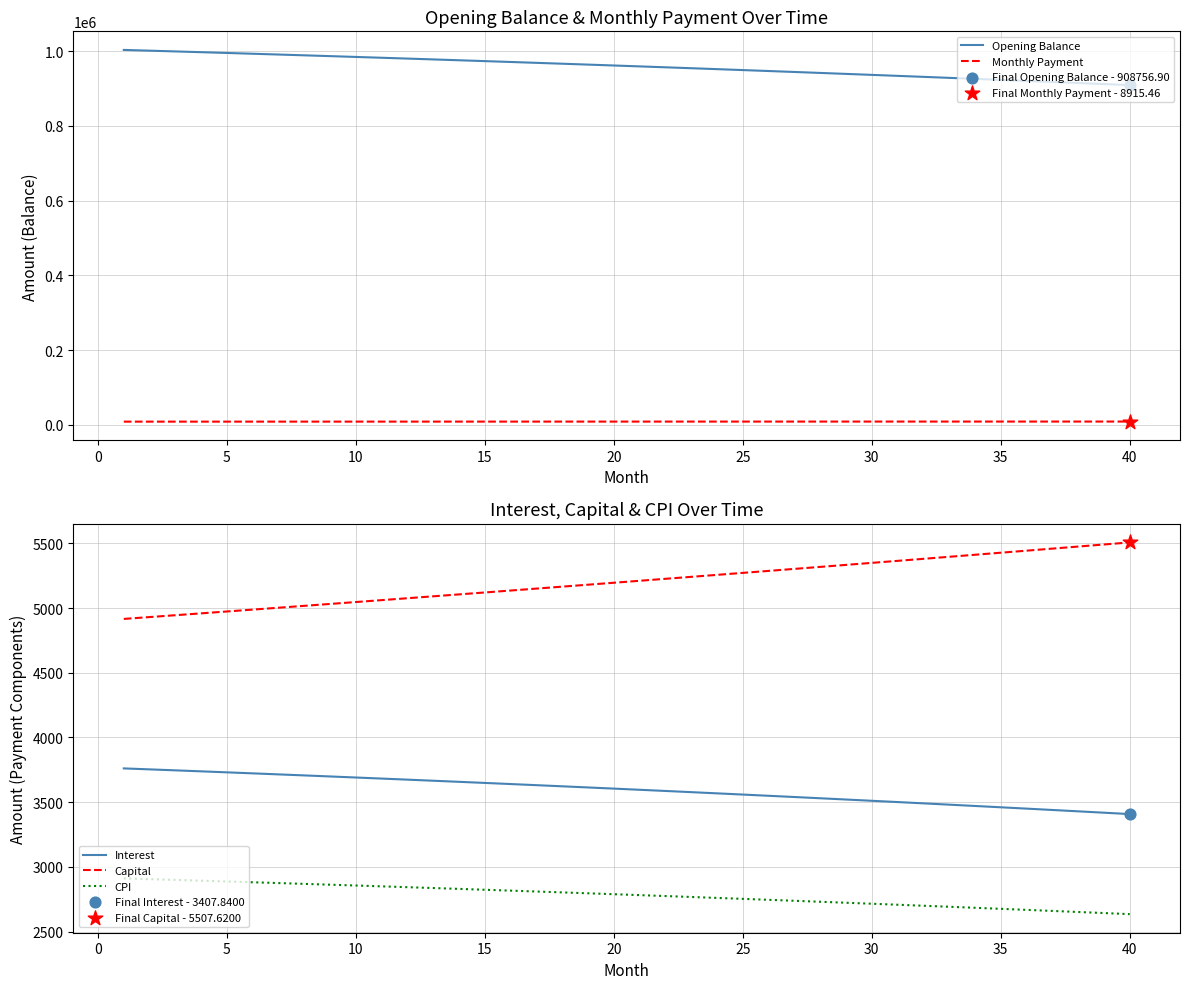

True or false: CPI and Interest cross at least once.

False